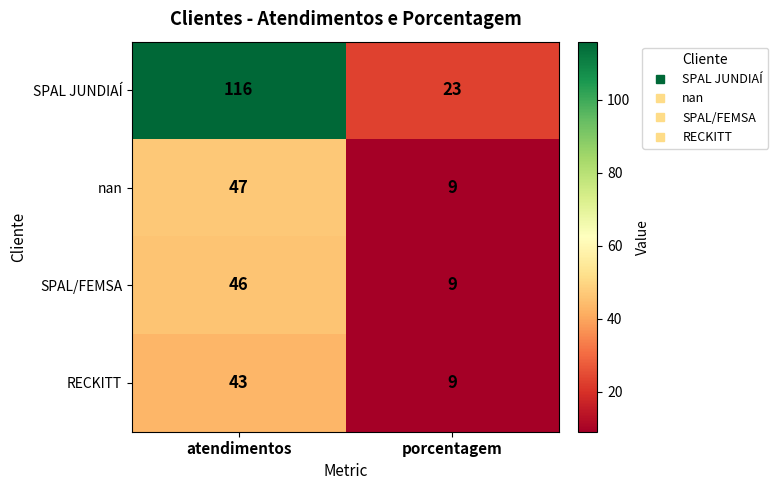

What is the approximate value of SPAL/FEMSA at atendimentos?

46